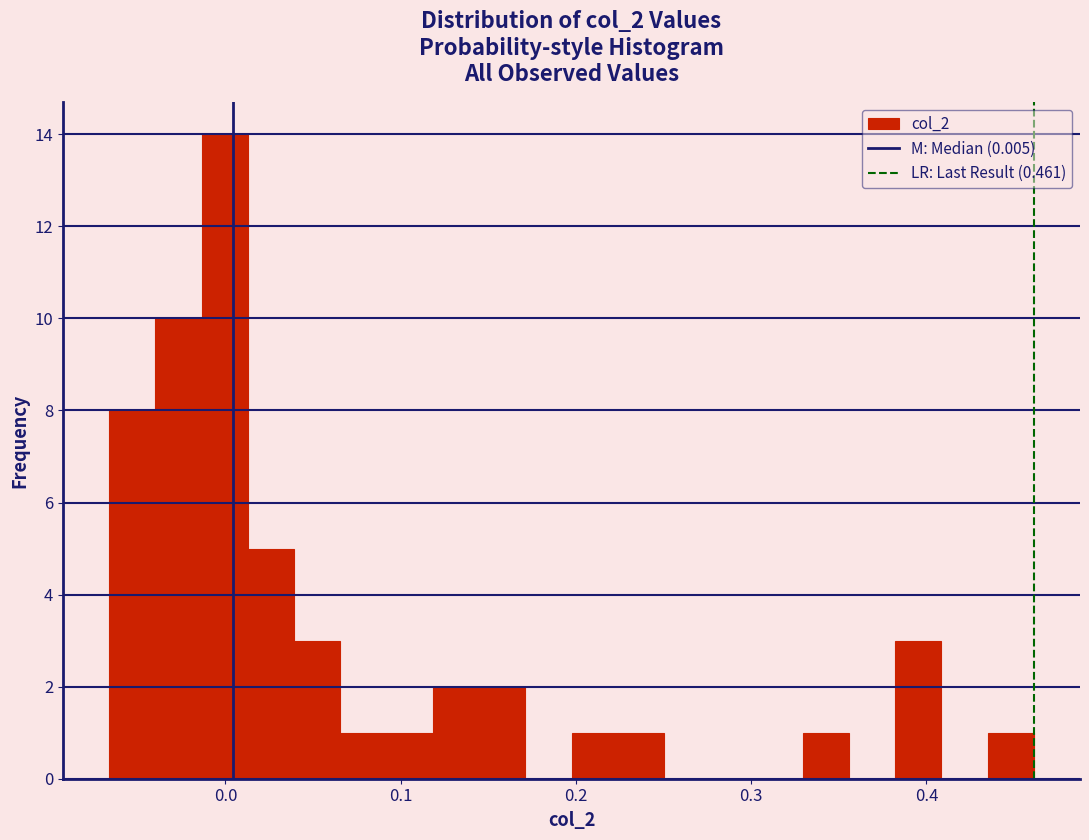

Around what value on the x-axis is the tallest bar? Give the approximate position of its centre, as read against the axis.

0.00